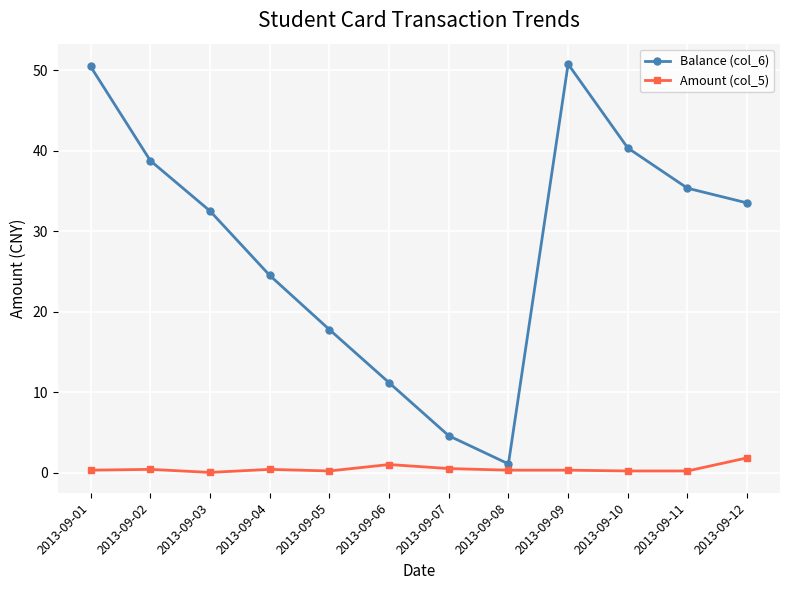

True or false: Balance (col_6) and Amount (col_5) cross at least once.

False